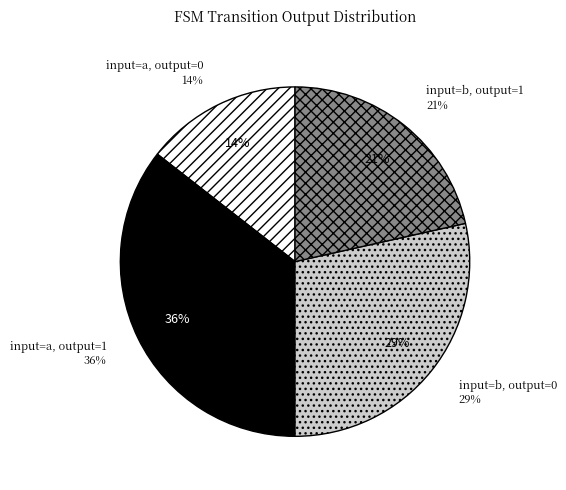

The output=1, input=b slice represents 14% of the pie. True or false?

False